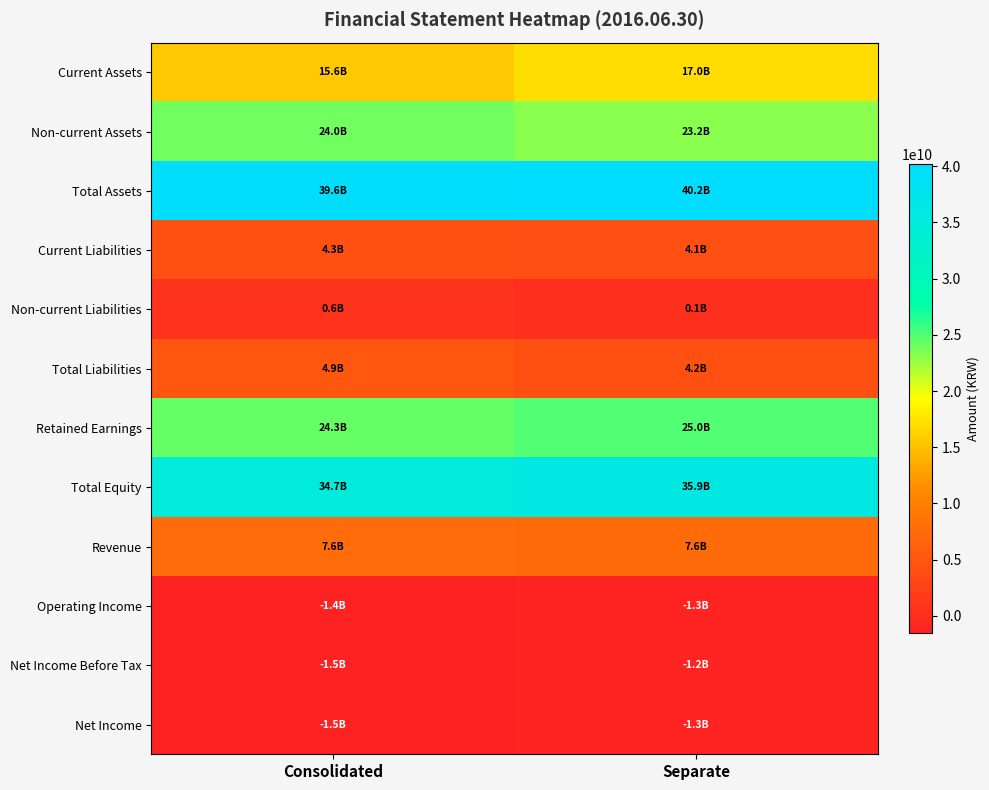

Which label corresponds to the largest value in the chart?

Separate